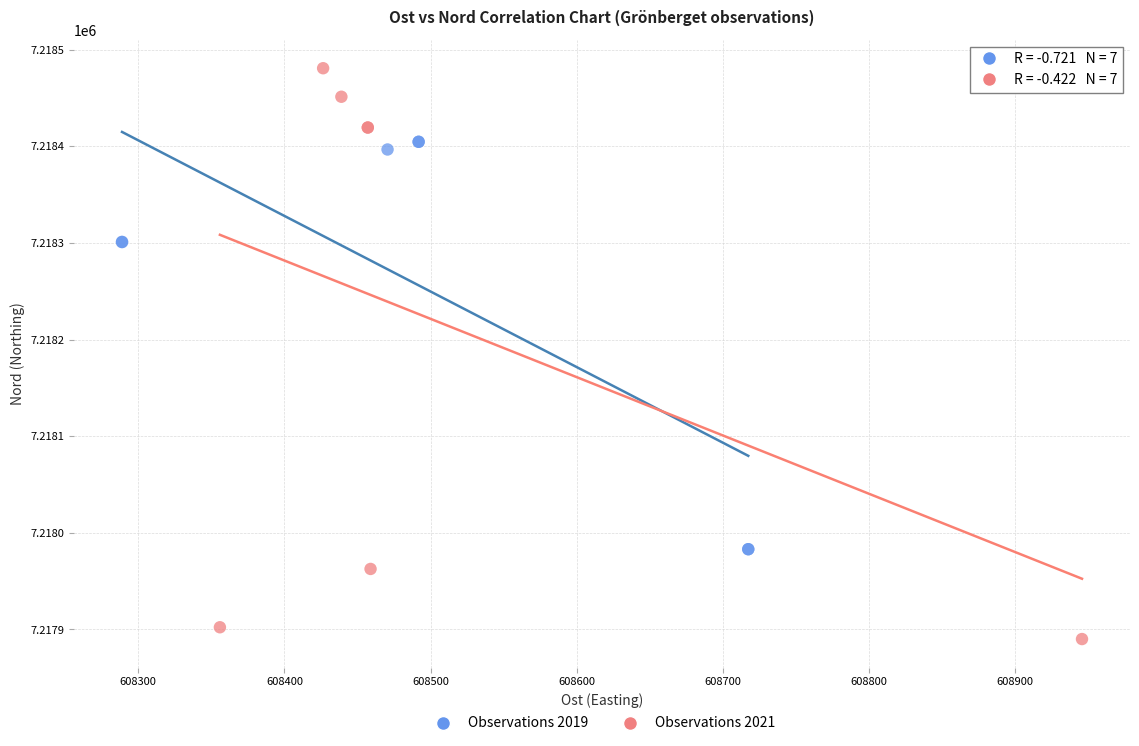

Which series contains the lowest Y value?

Observations 2021